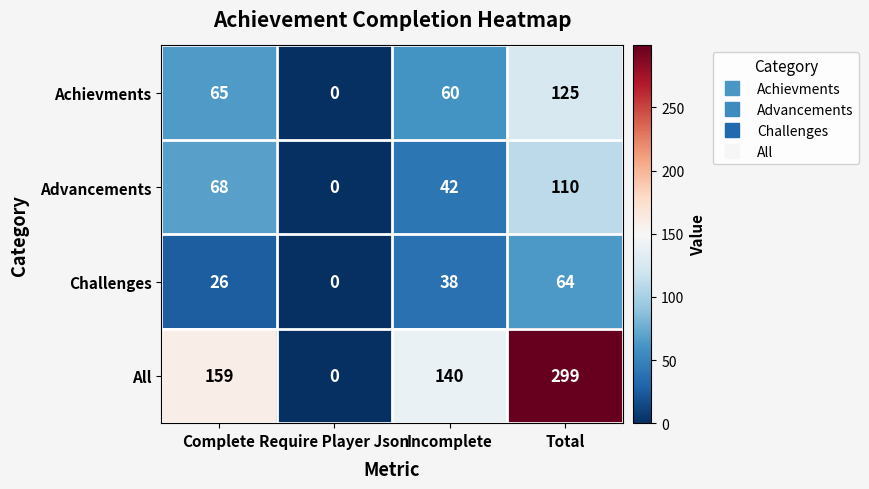

Rank the categories by All value from highest to lowest.

Total, Complete, Incomplete, Require Player Json